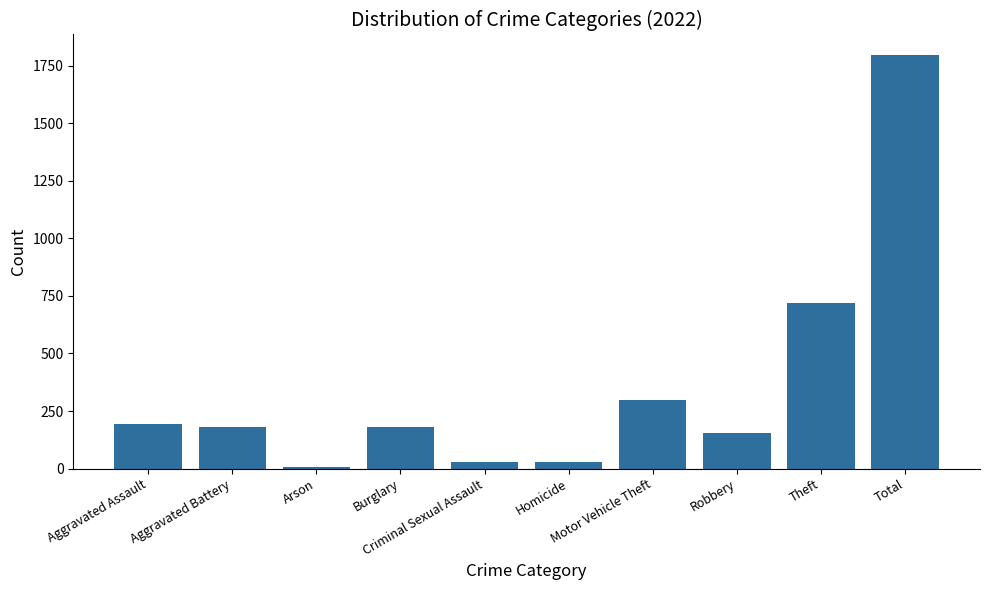

True or false: the data shows 115 at Aggravated Assault.

False